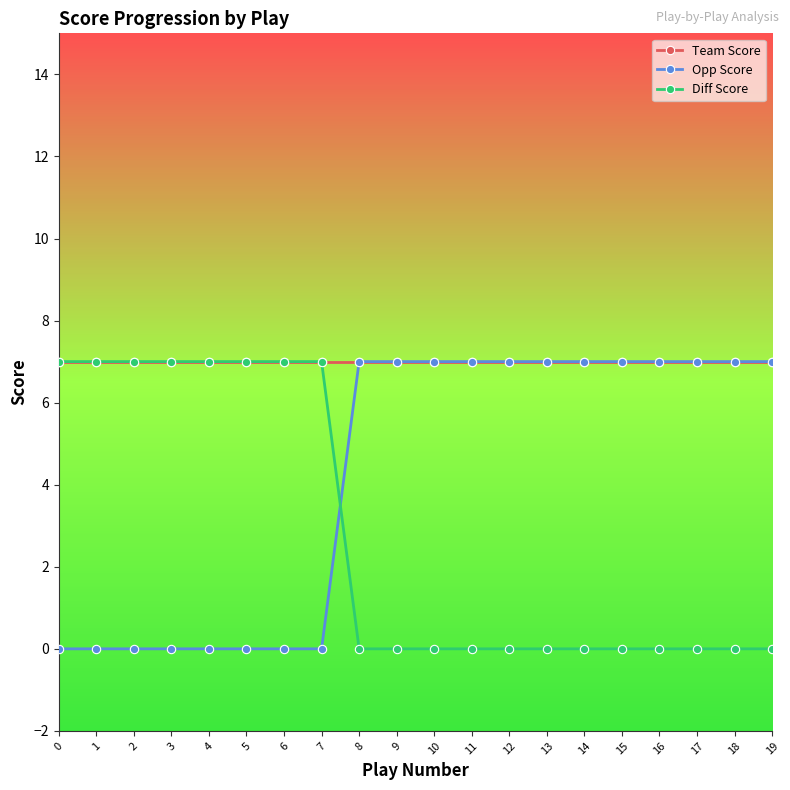

The Diff Score series shows 12 at 5. True or false?

False